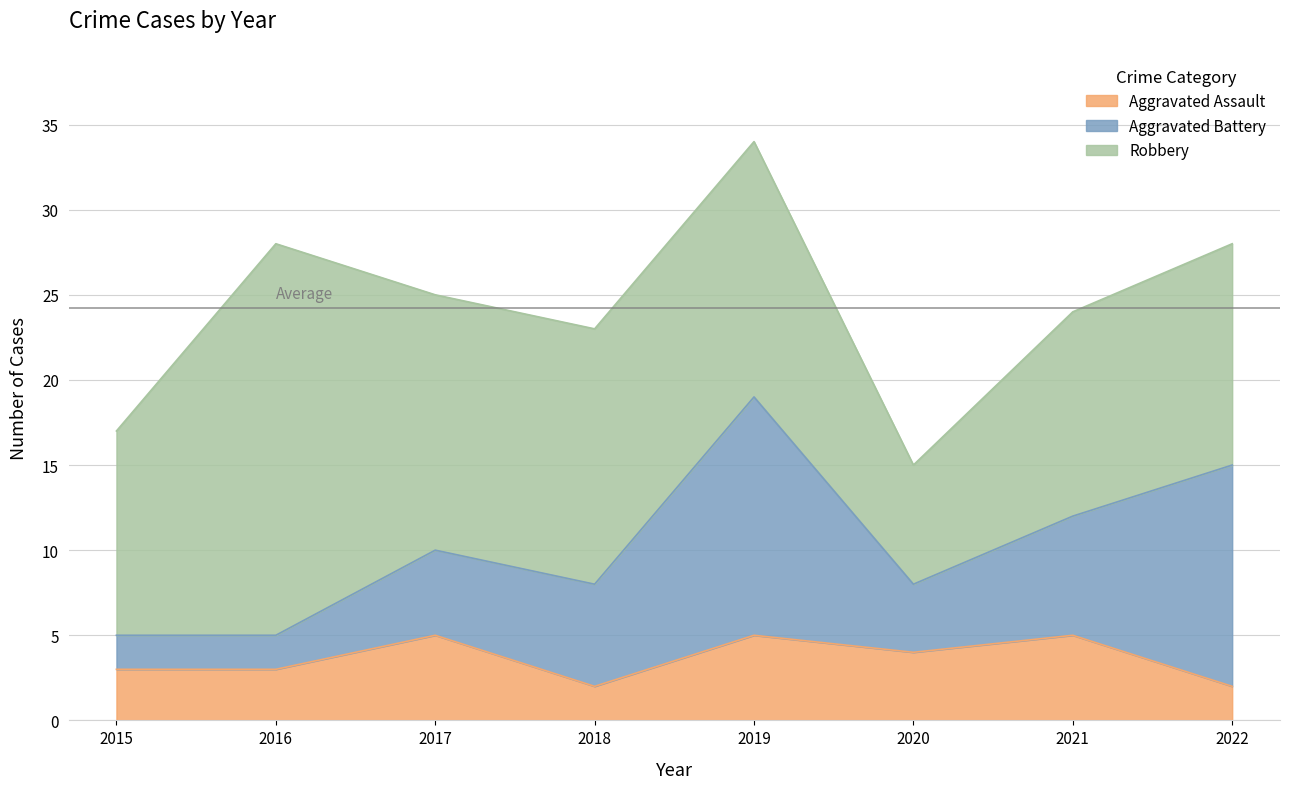

What are all the series names shown in the legend?

Aggravated Assault, Aggravated Battery, Robbery